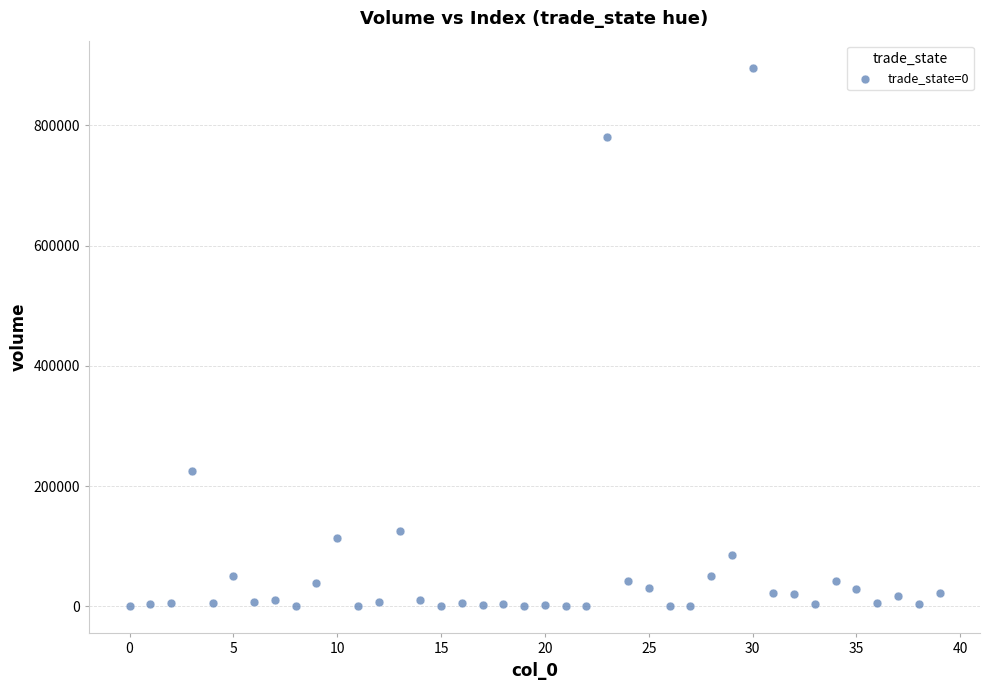

What Y value in the scatter plot is closest to 448080?

225448.2